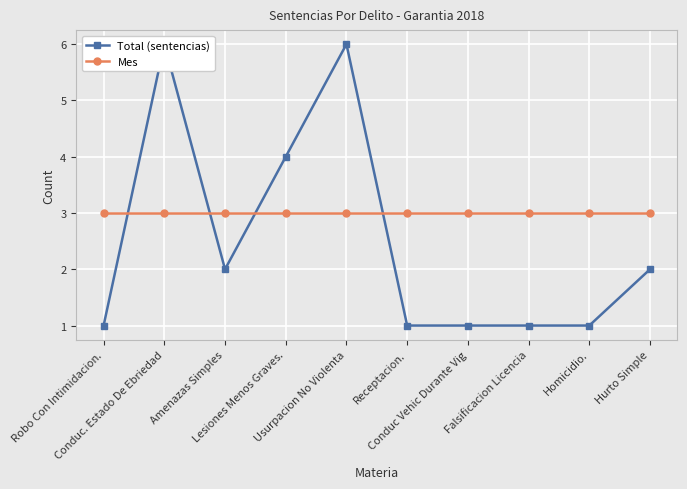

What value does the Mes series have at Falsificacion Licencia?

3